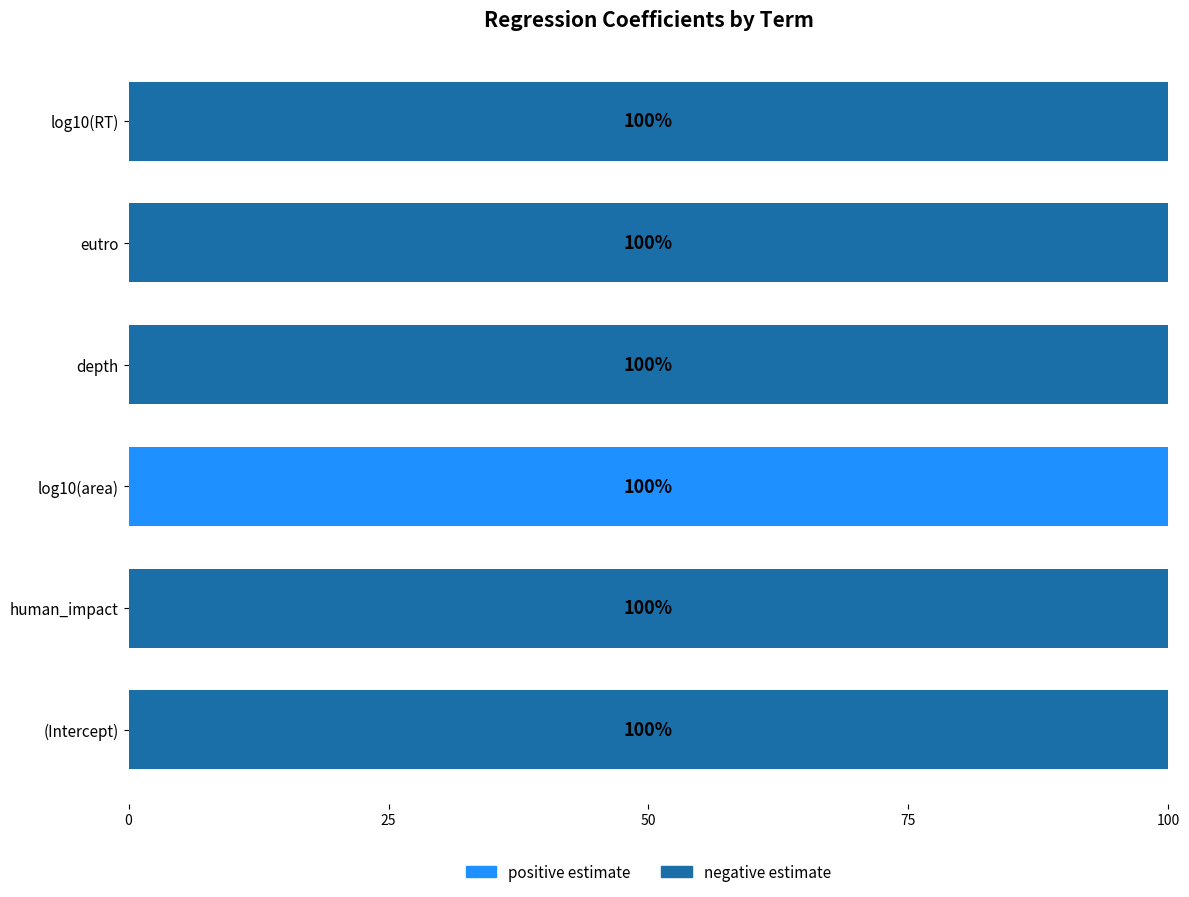

What is the sum of all positive estimate values?

100